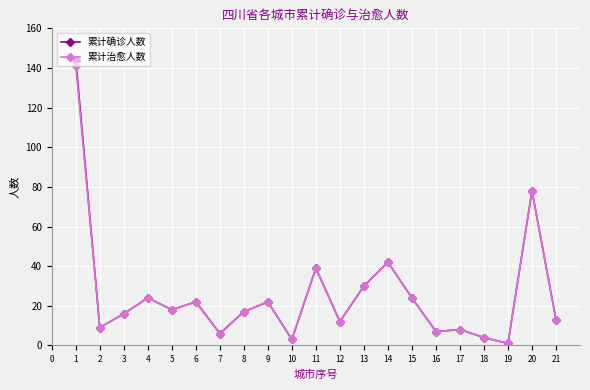

Which series has the widest spread of values?

累计确诊人数